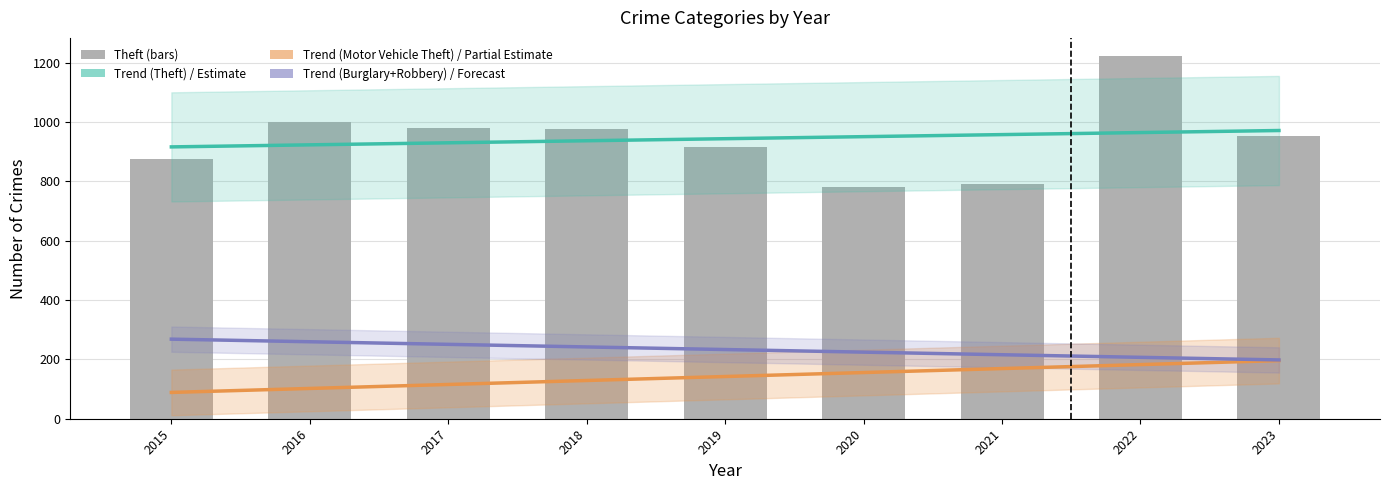

Which category has the highest value across all series?

2022